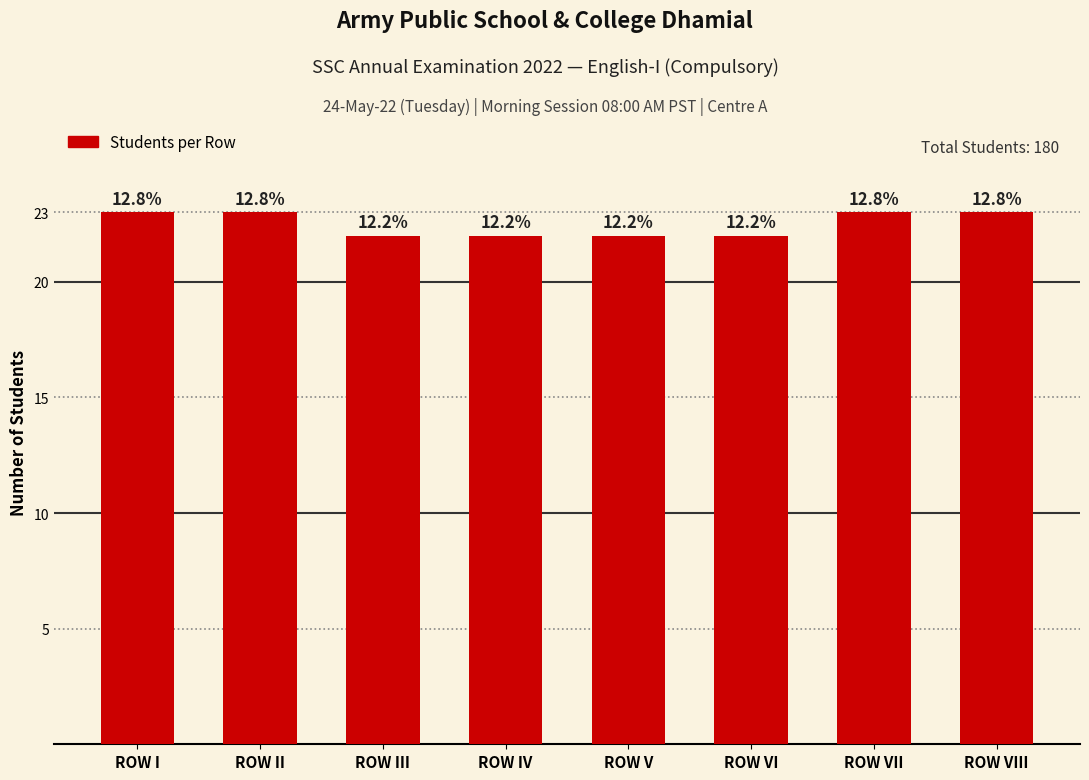

What is the smallest value displayed?

22